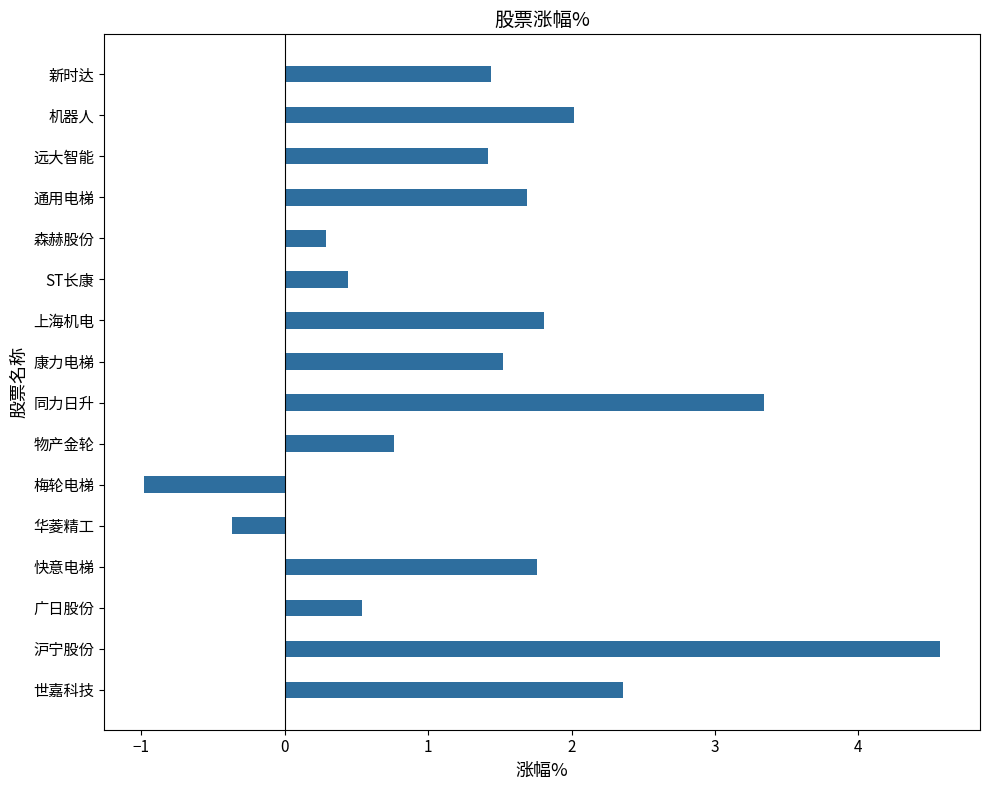

What is the difference between the maximum and second lowest values?

4.9